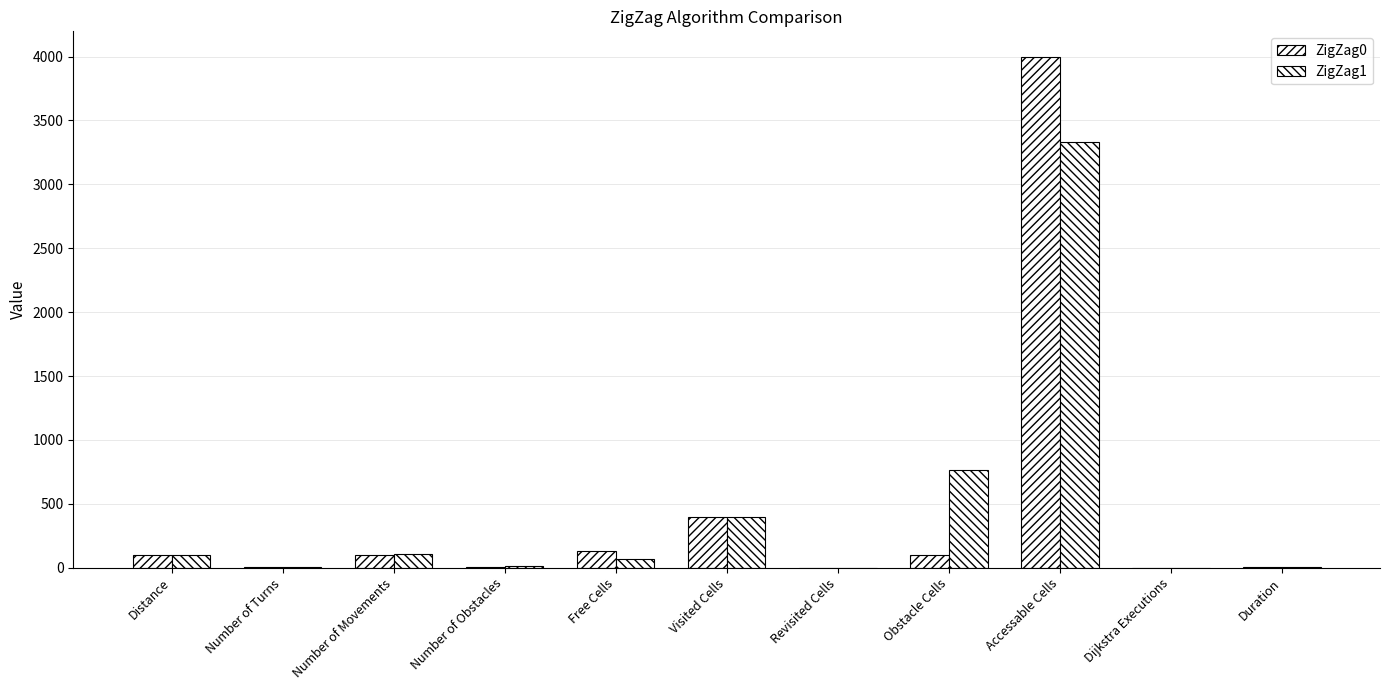

Where does the ZigZag0 series first go above 97?

Number of Movements